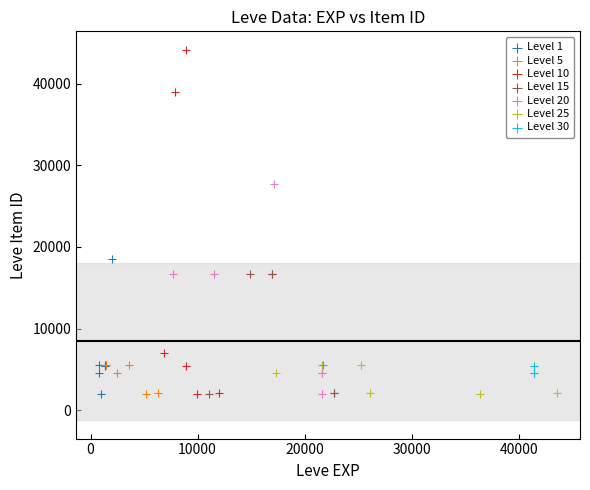

Which series contains the highest Y value?

Level 10